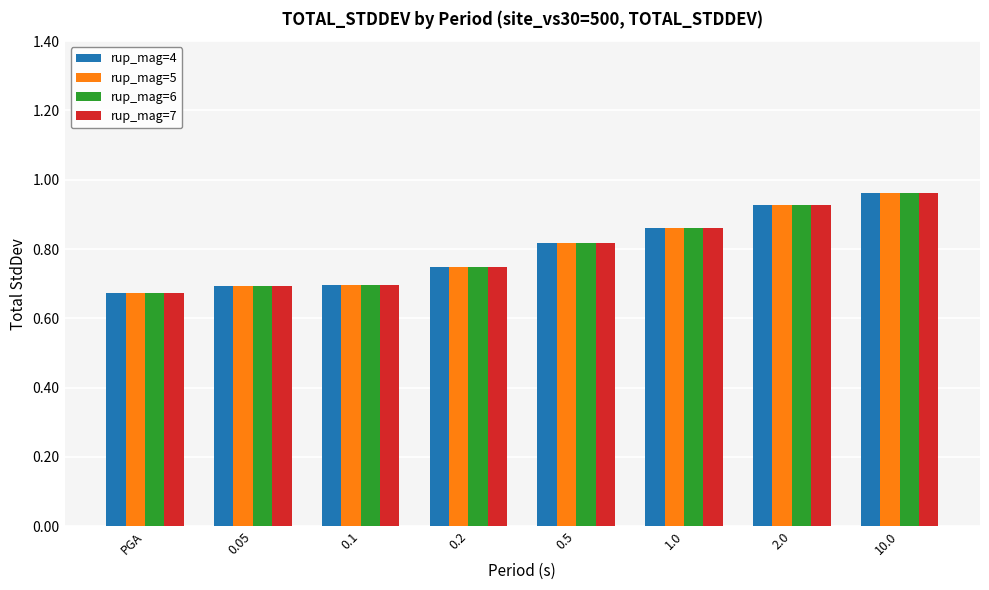

Count the number of data series in this chart.

4